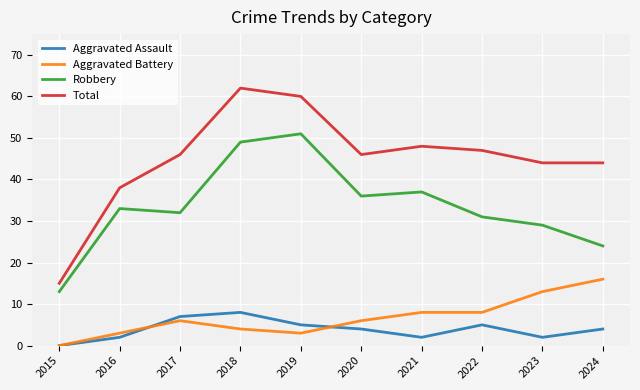

Which series has the largest range (max minus min)?

Total